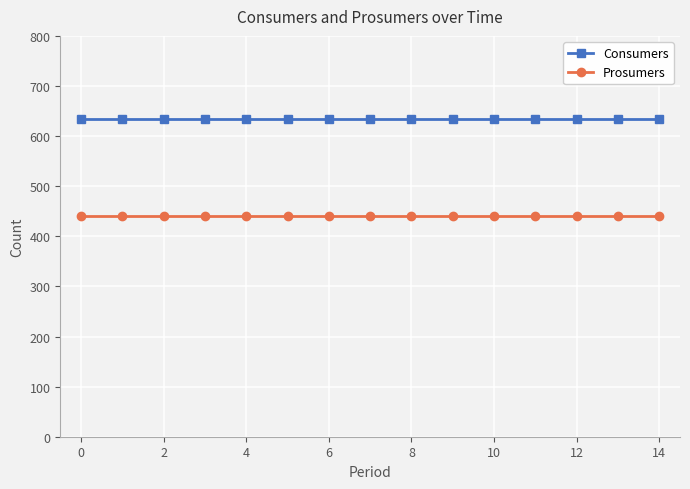

Rank the series by their average value, from lowest to highest.

Prosumers, Consumers